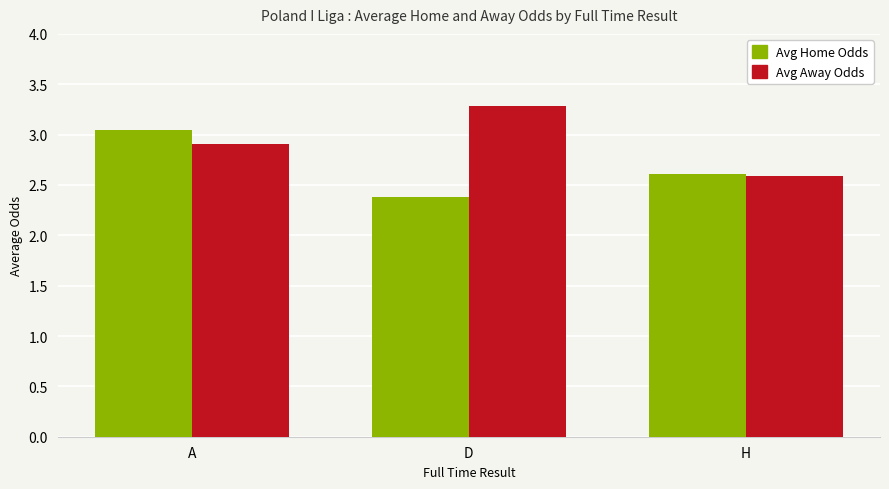

What is the label of the 3rd bar from the right?

A